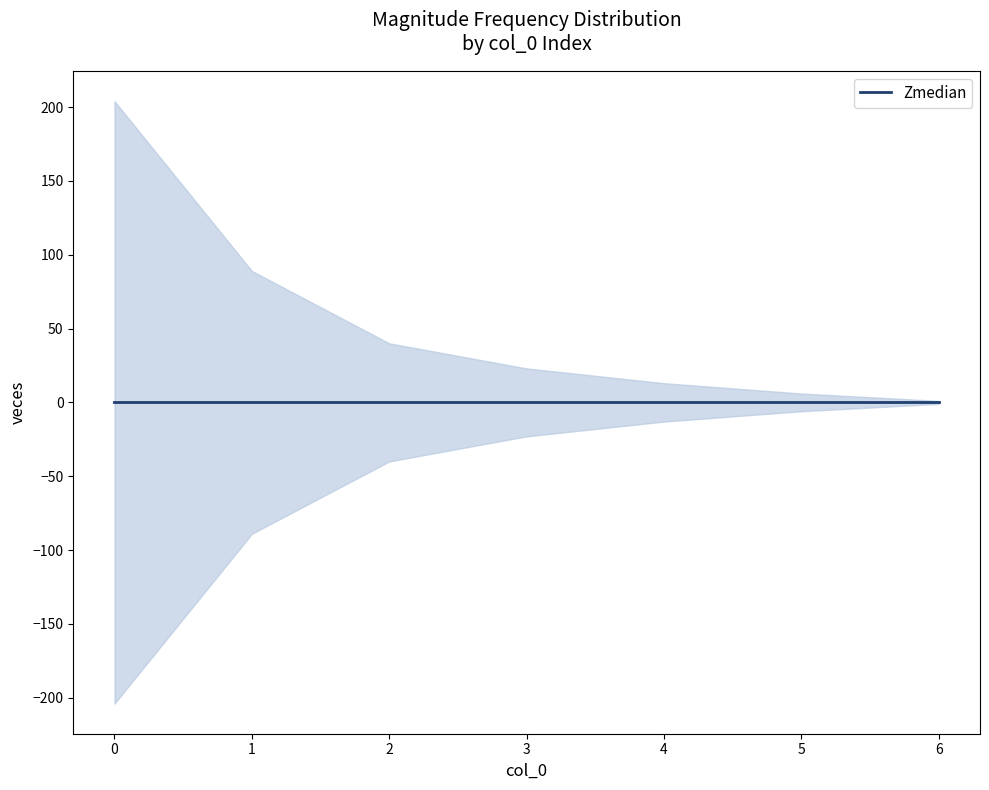

Which category has the lowest value in the veces series?

6